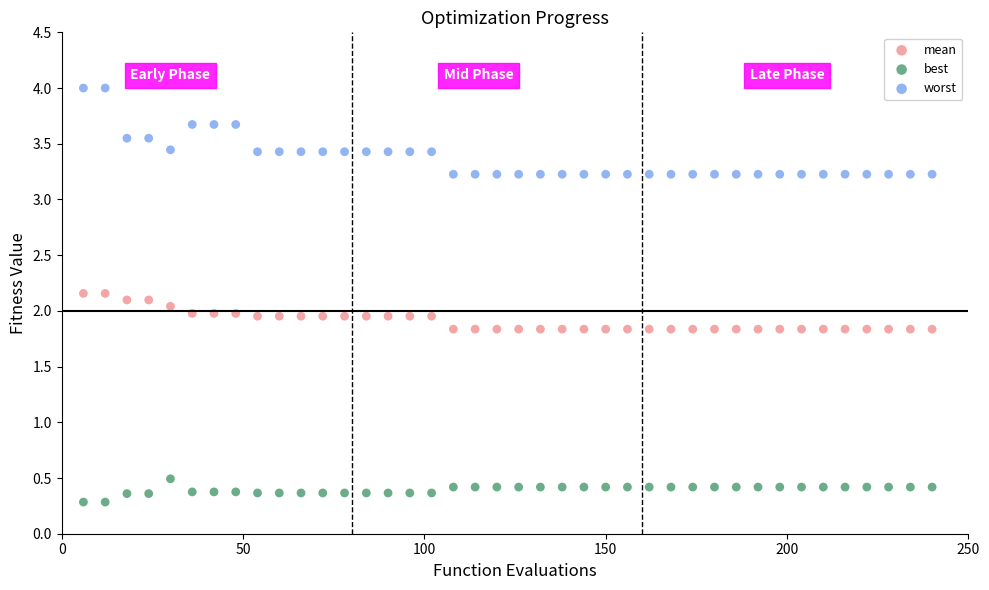

Which series contains the highest Y value?

worst